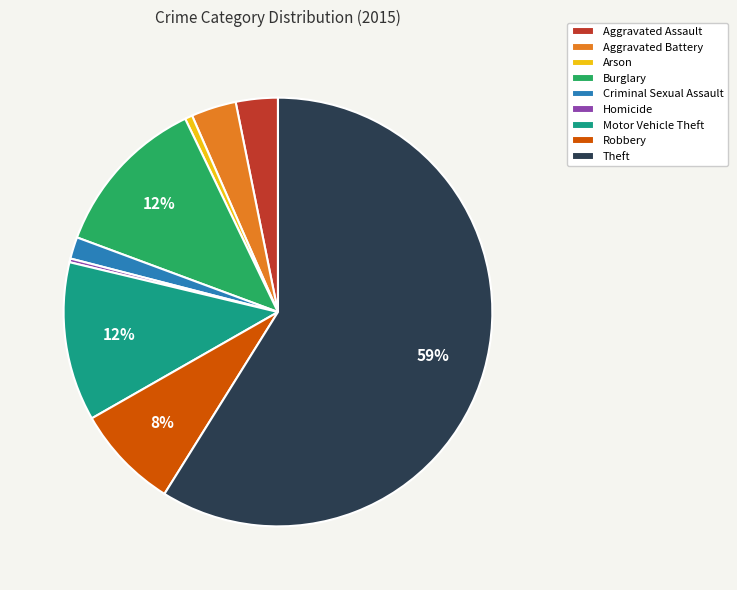

To the nearest percent, what is the combined percentage of Criminal Sexual Assault and Robbery?

10%